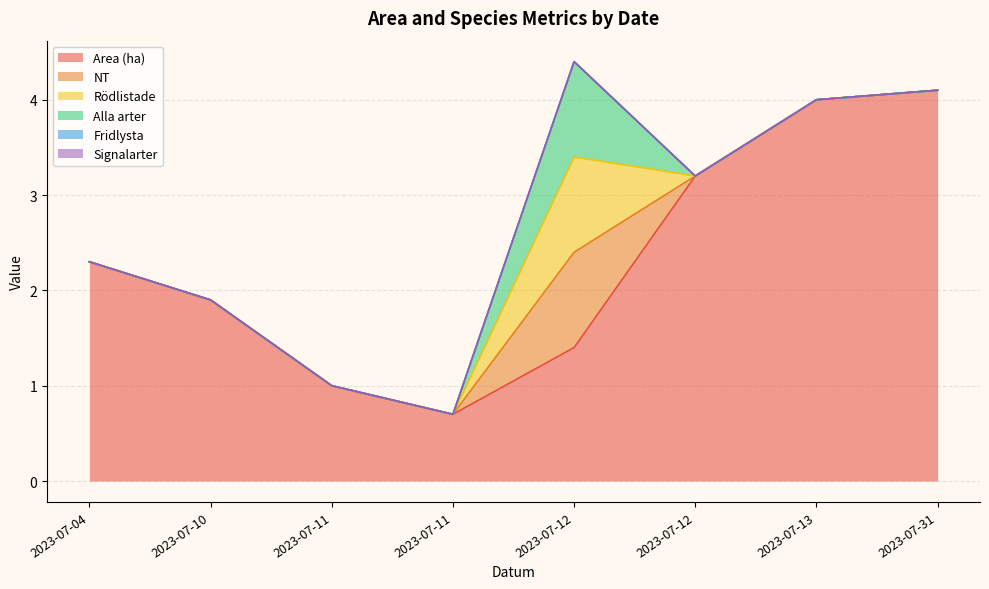

Is the value of Area (ha) at 2023-07-31 greater than the value of Alla arter at 2023-07-31?

Yes